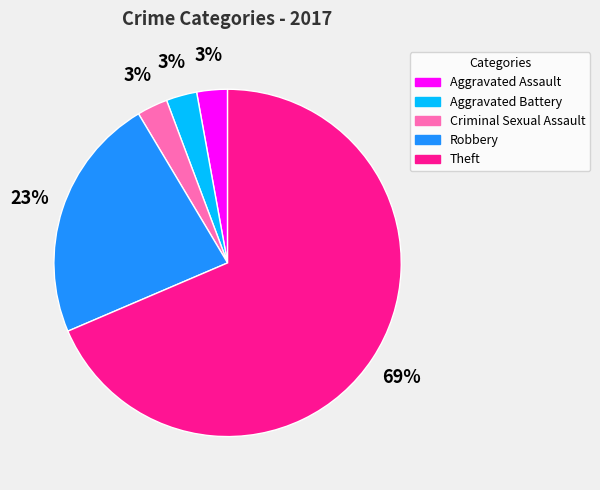

To the nearest percent, what is the average slice percentage?

20%